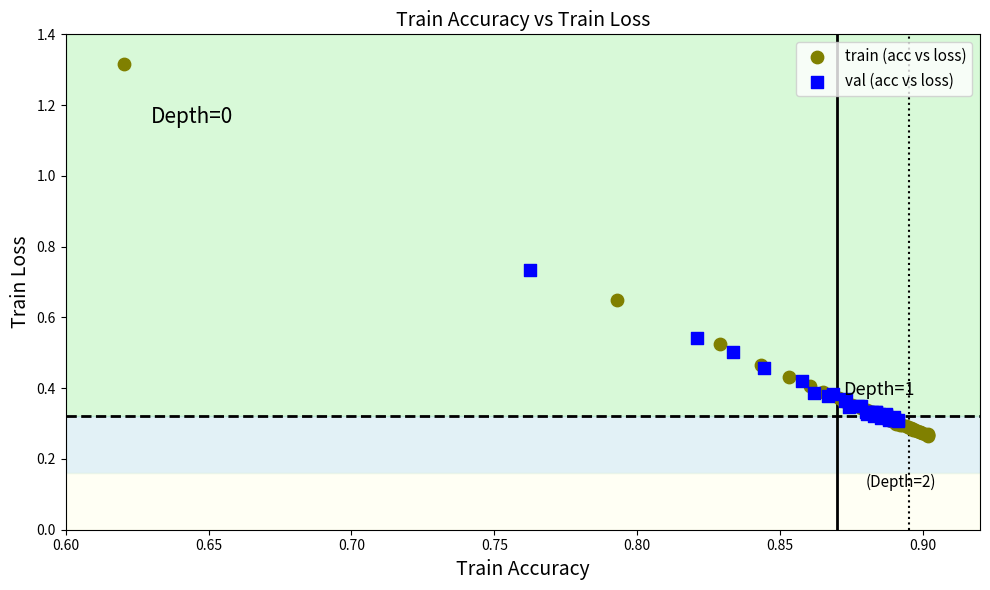

Which series contains the highest Y value?

train (acc vs loss)